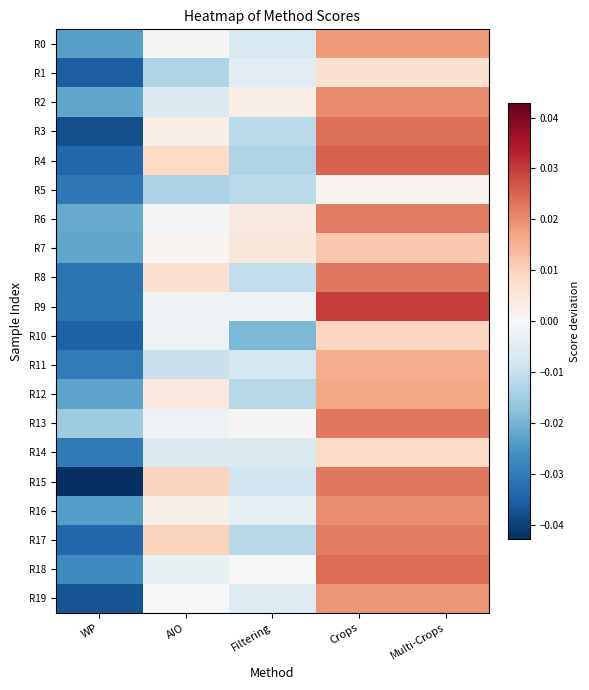

Which category has the lowest value across all series?

WP